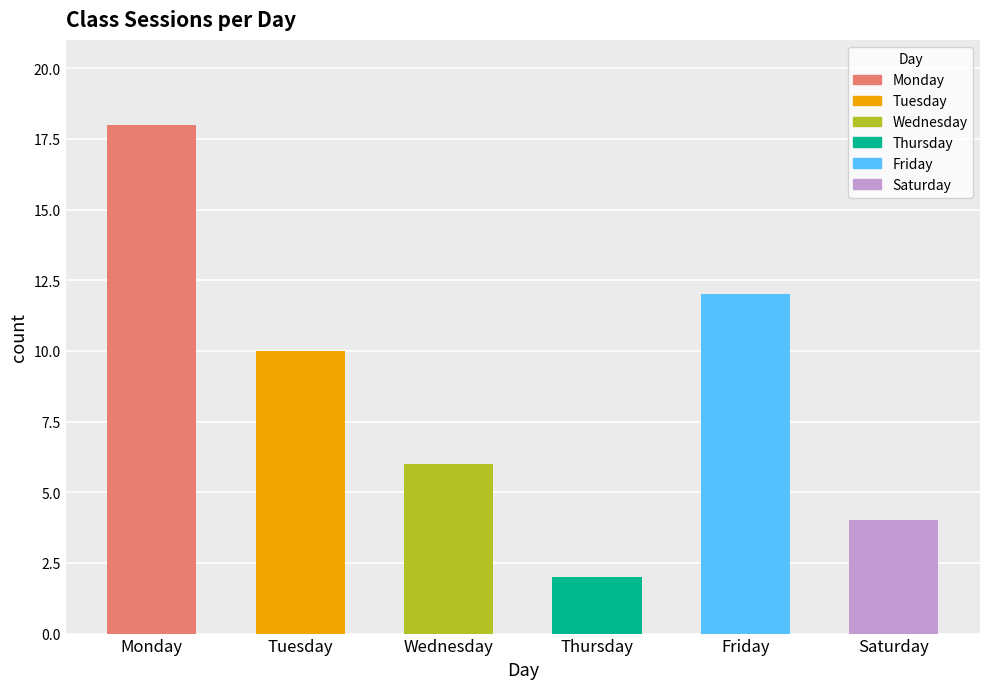

Which category has the highest value across all series?

Monday